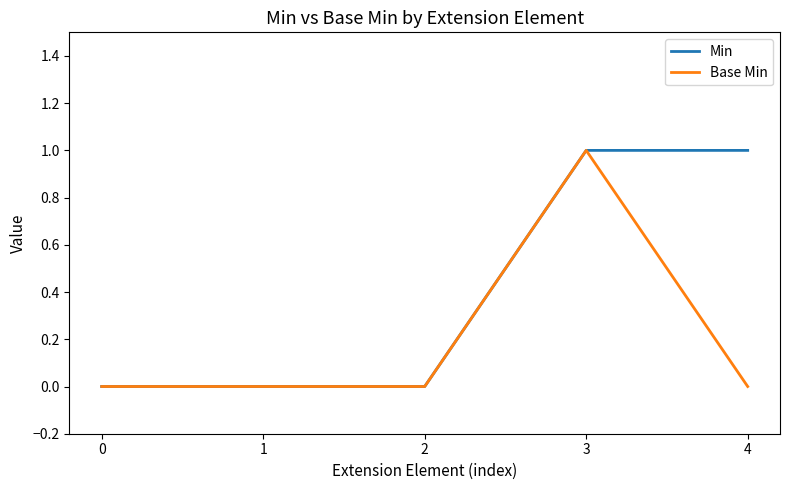

True or false: Base Min has a value of 0 at 4.

True